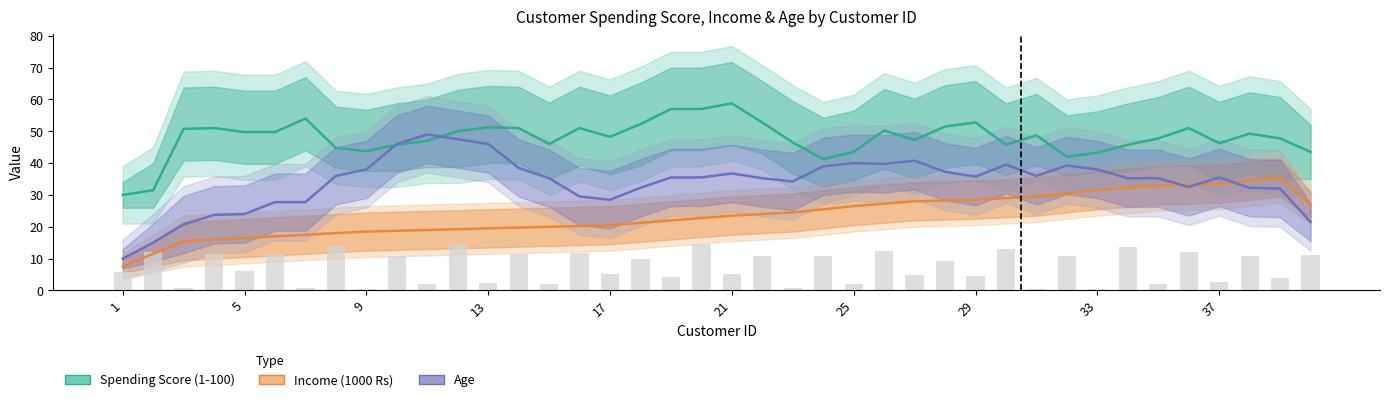

Which series has the largest range (max minus min)?

Age